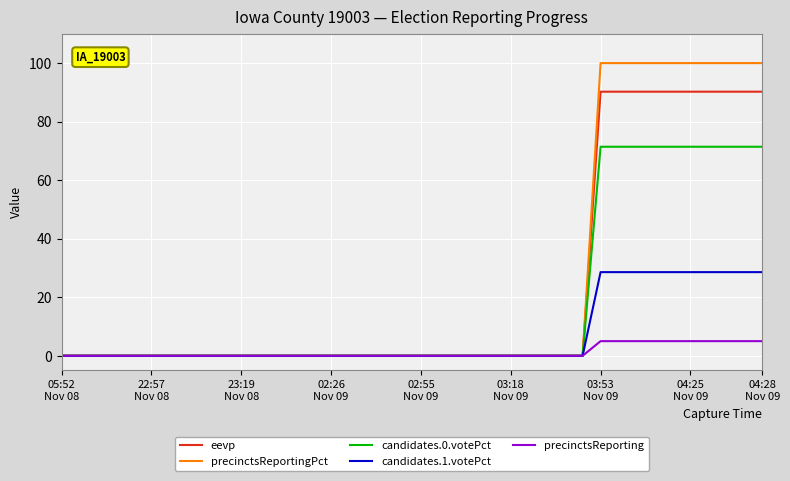

List the series in order of their peak value, lowest first.

precinctsReporting, candidates.1.votePct, candidates.0.votePct, eevp, precinctsReportingPct